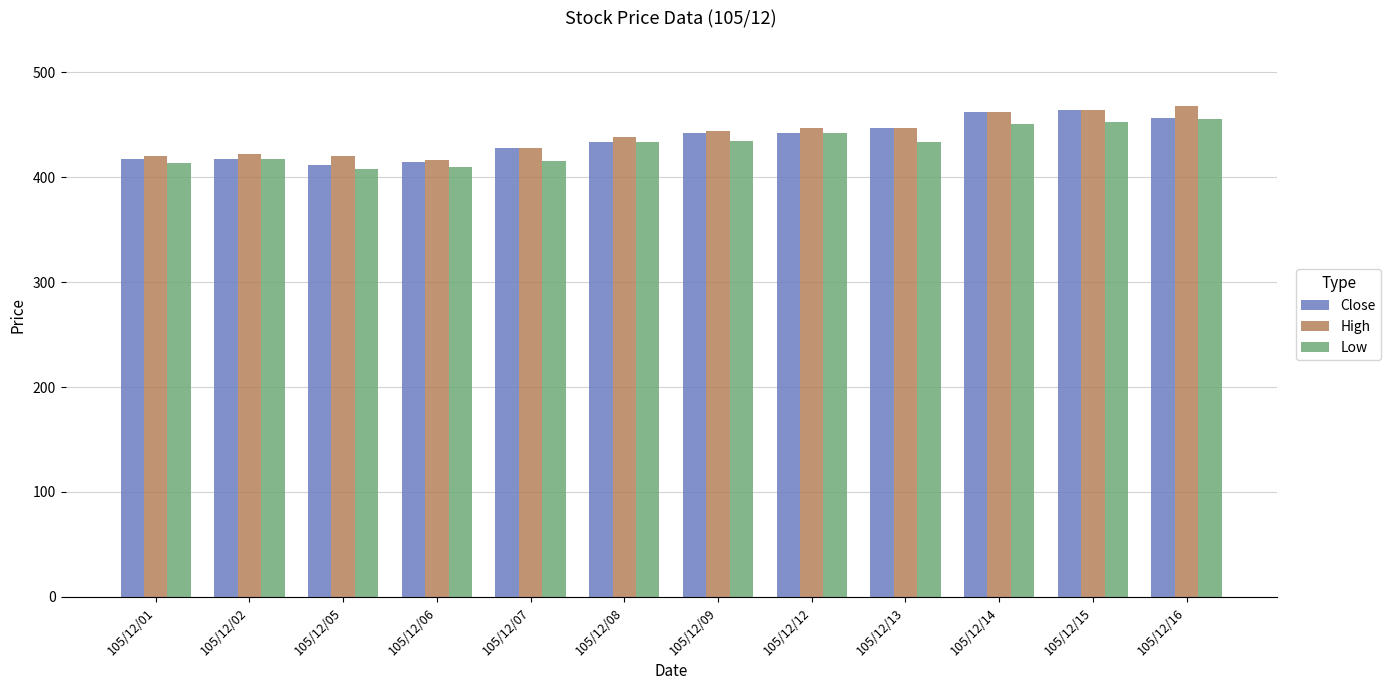

How many data points in Close are less than 441?

6